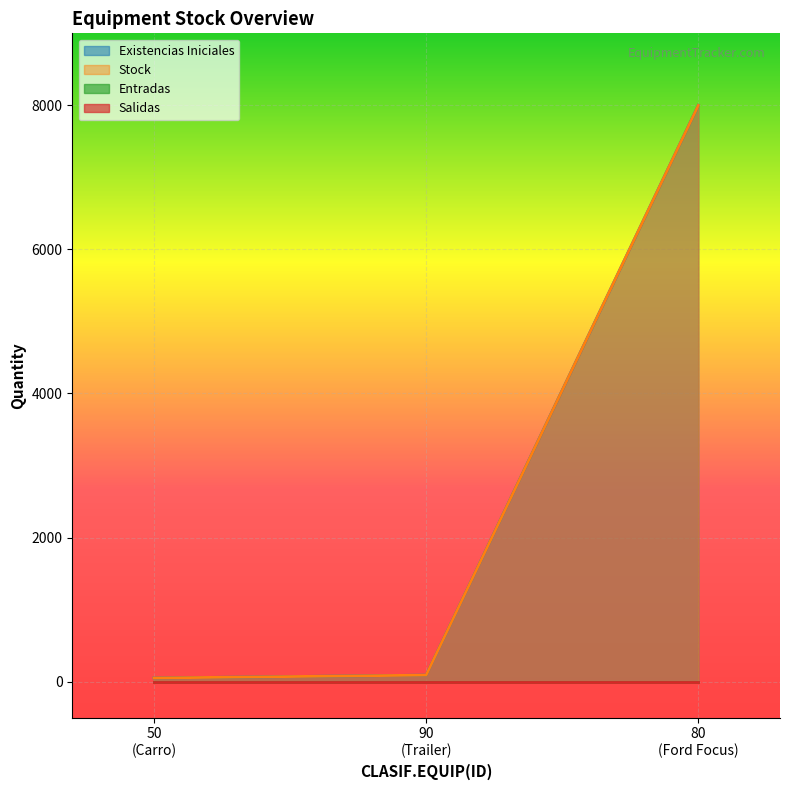

True or false: Existencias Iniciales has a value of 29 at 50 (Carro).

False